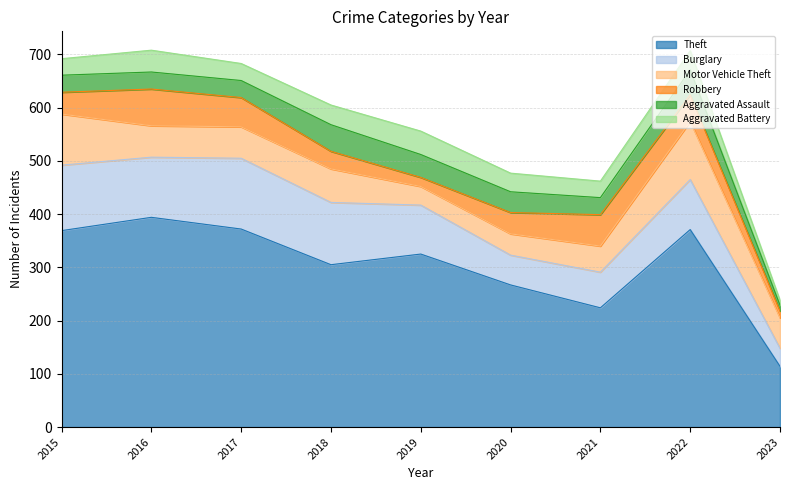

Where is Motor Vehicle Theft nearest to the value 72?

2018